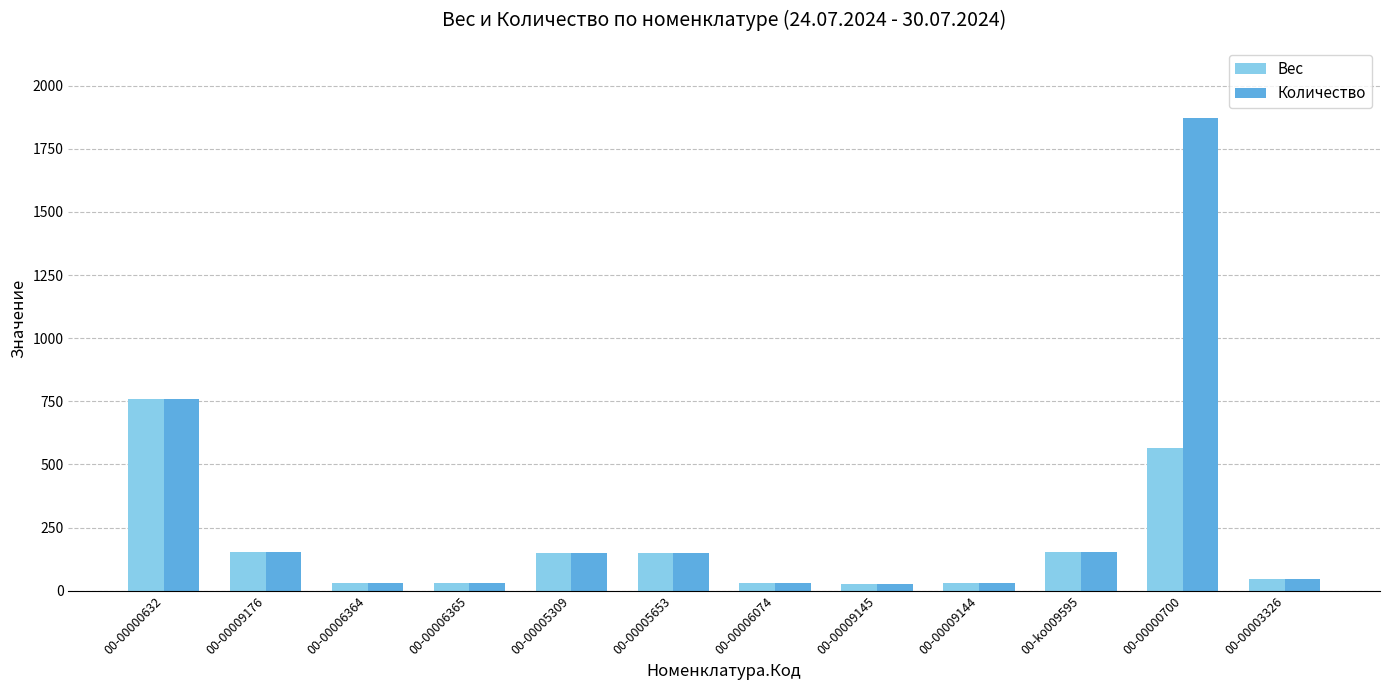

Which series has the widest spread of values?

Количество